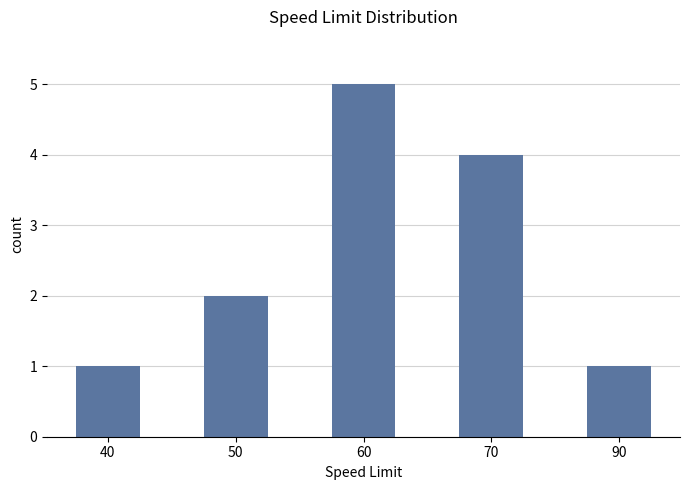

What is the change in value from 50 to 70?

+2